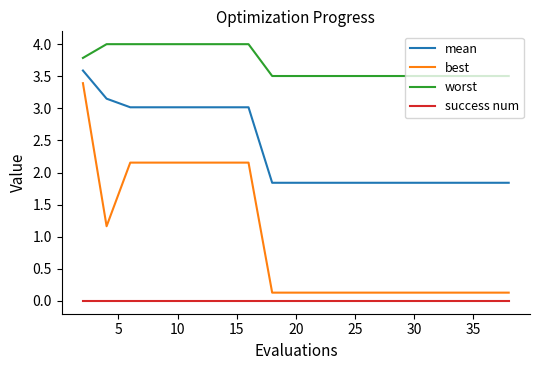

True or false: mean and best cross at least once.

False